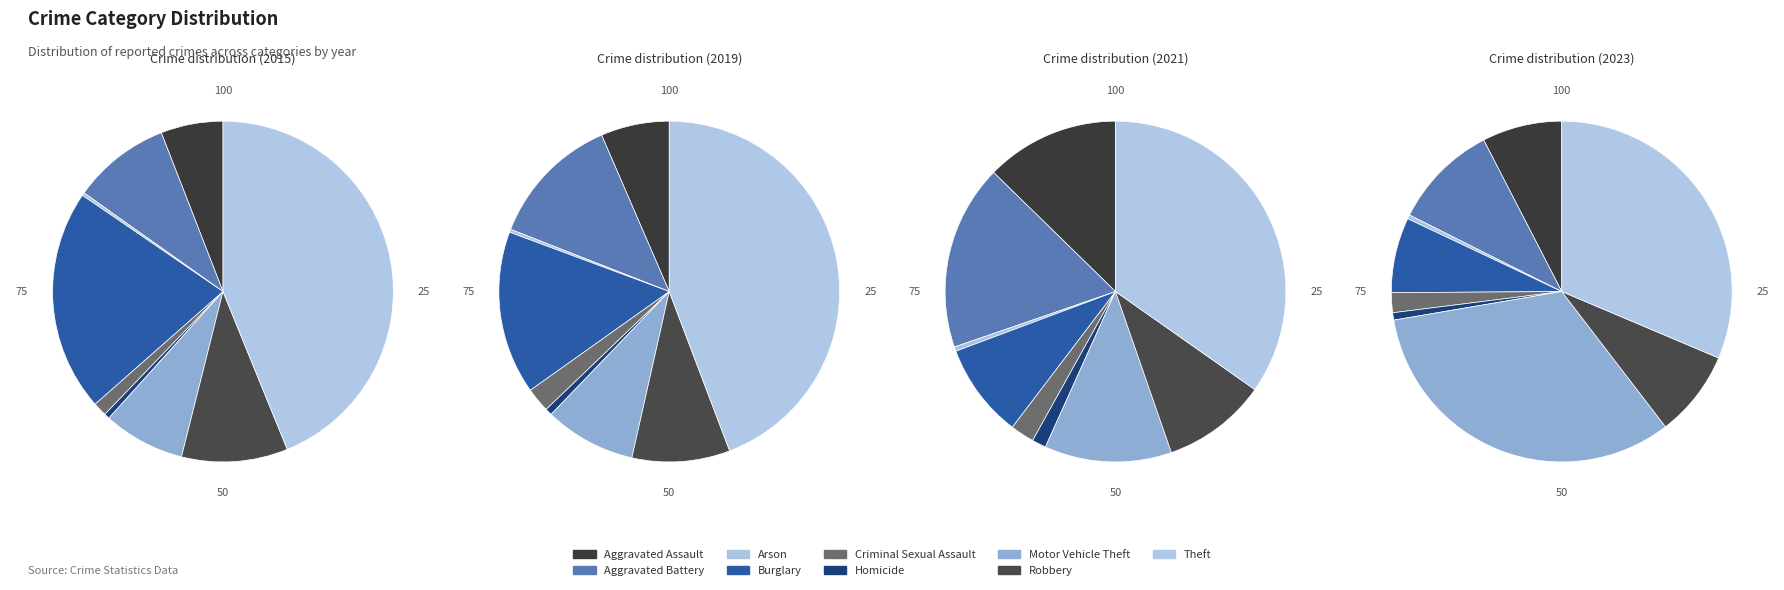

To the nearest percent, what portion does Robbery represent?

8%